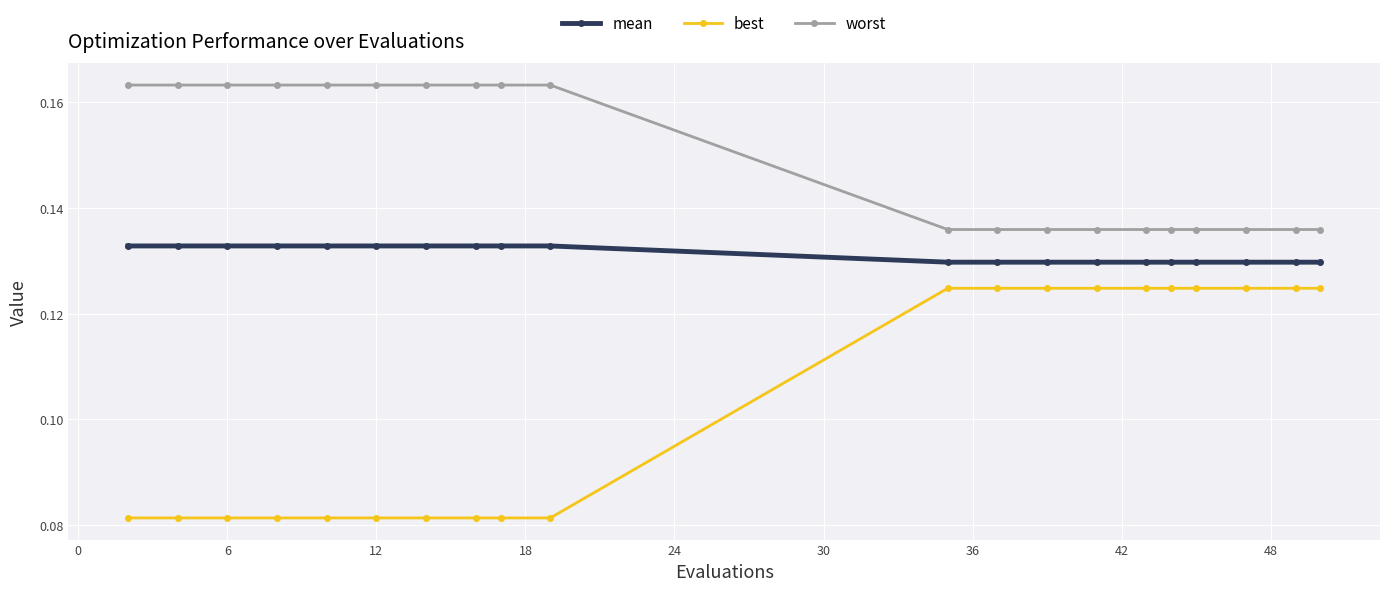

Is this an area chart (filled region under the line)?

No